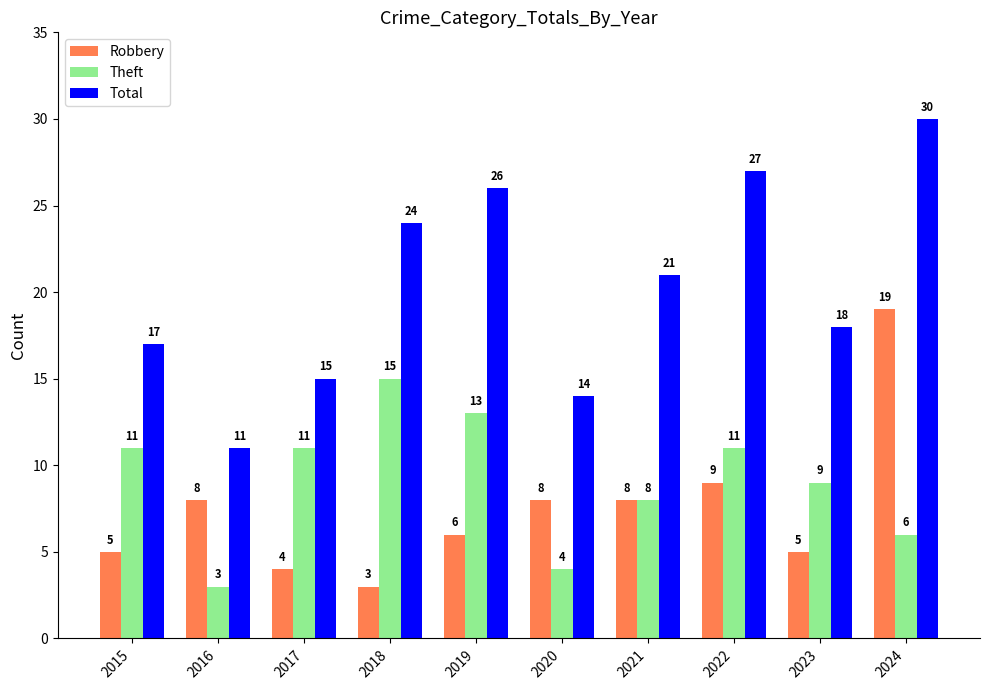

What is the sum of all Theft values?

91